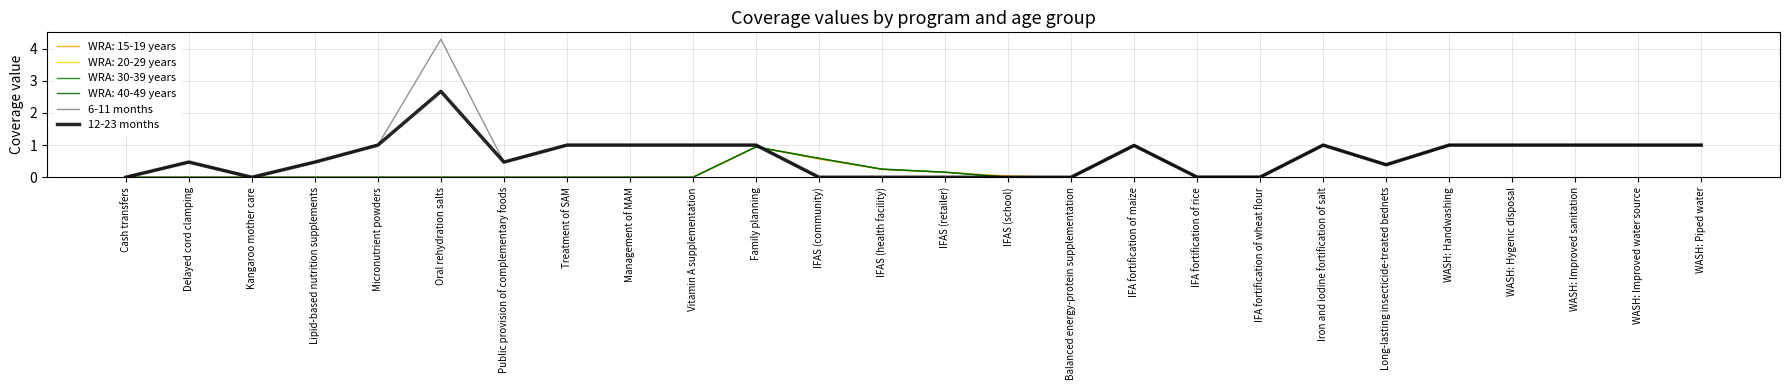

What is the approximate value of 12-23 months at WASH: Improved water source?

1.0